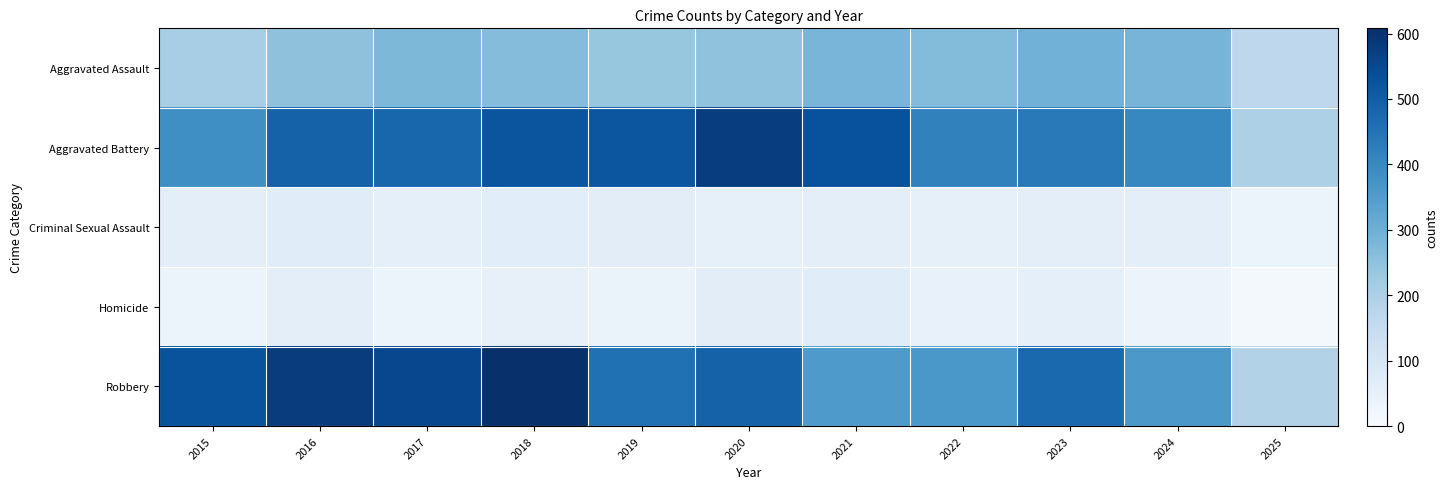

How many series are shown in this chart?

5